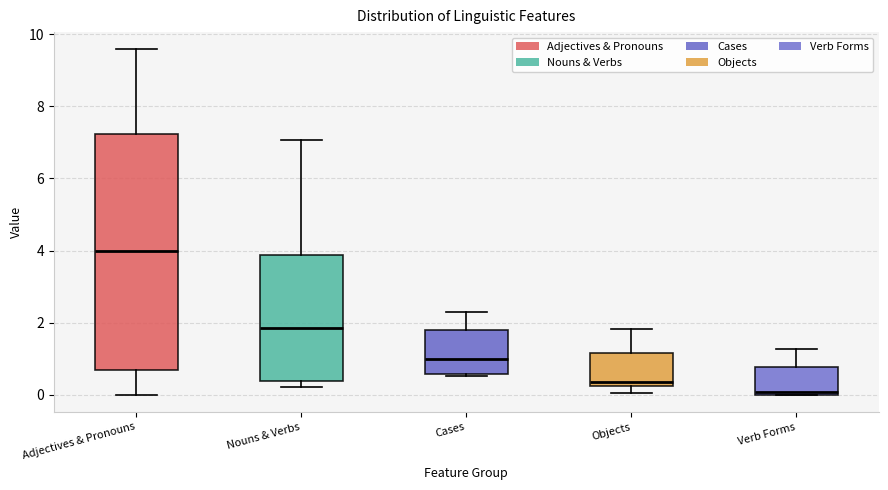

Where is the upper edge of the box for Nouns & Verbs on the y-axis? The values are not printed on the chart, so give them approximately, as read against the axis.

3.8